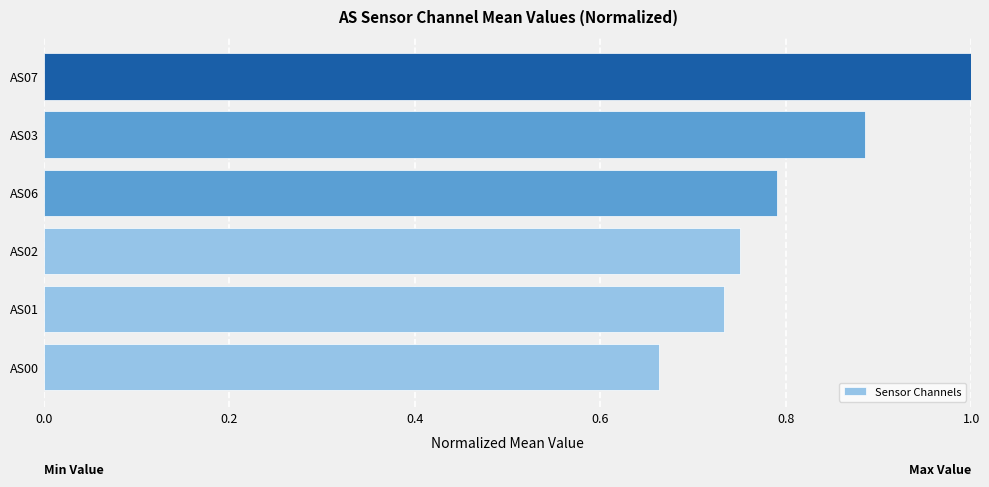

What is the sum of all values?

4.8